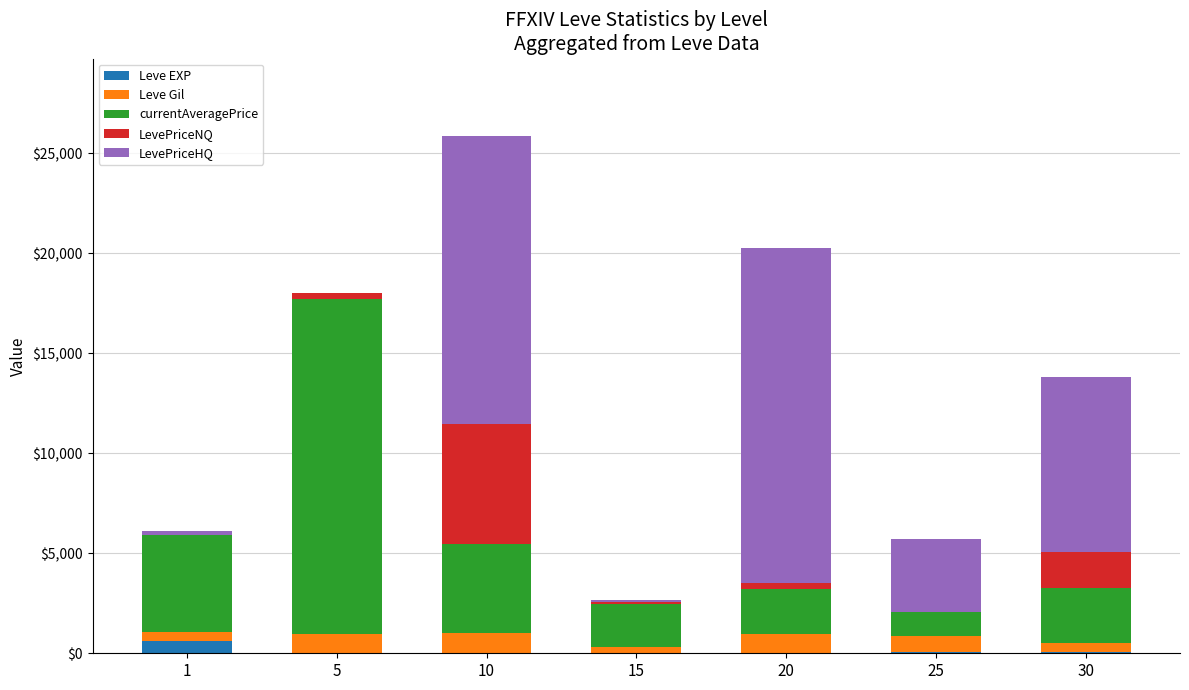

What is the highest value of the Leve EXP series?

630.0